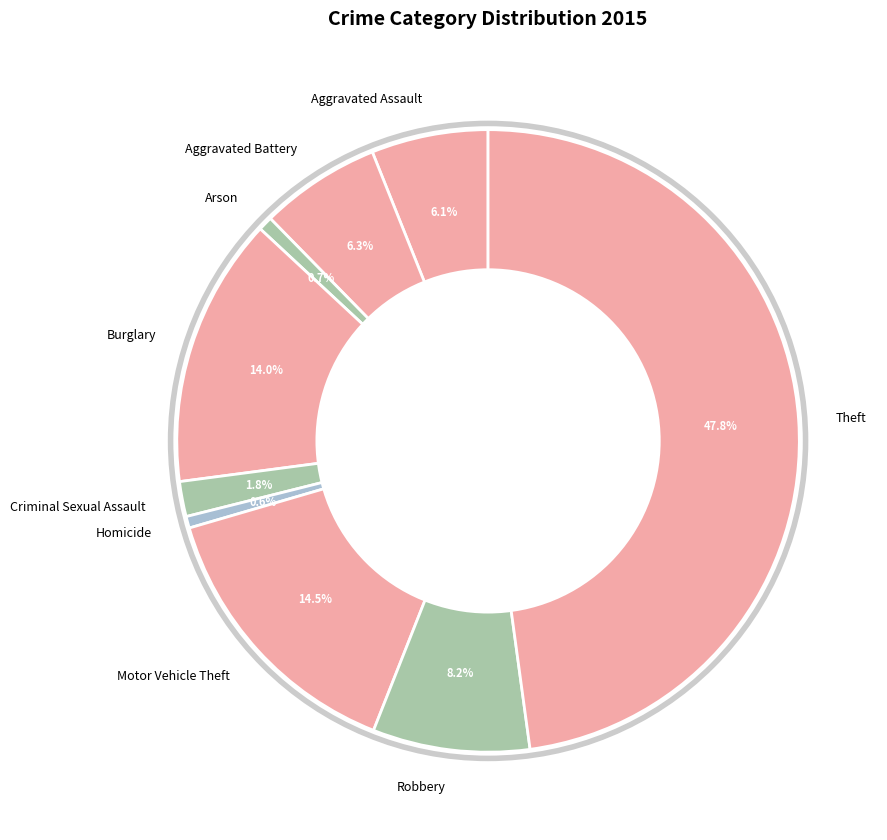

True or false: Homicide accounts for 1% of the total.

True